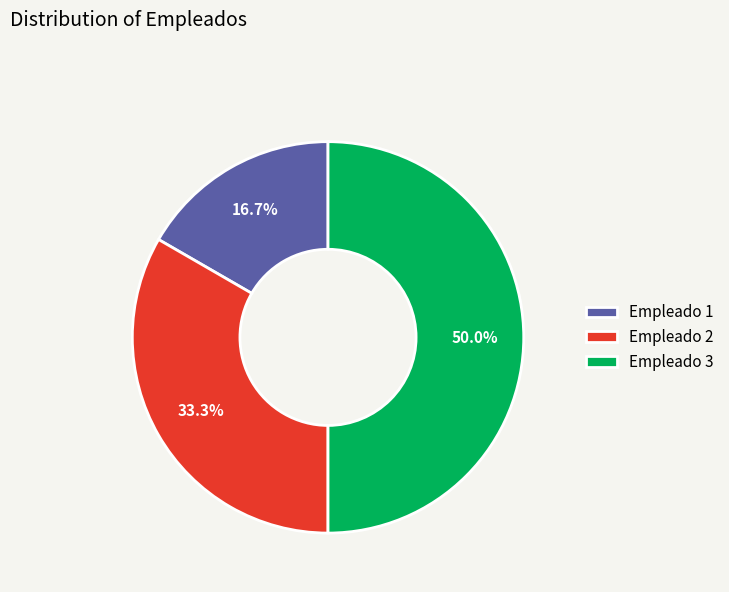

To the nearest percent, what portion does Empleado 1 represent?

17%